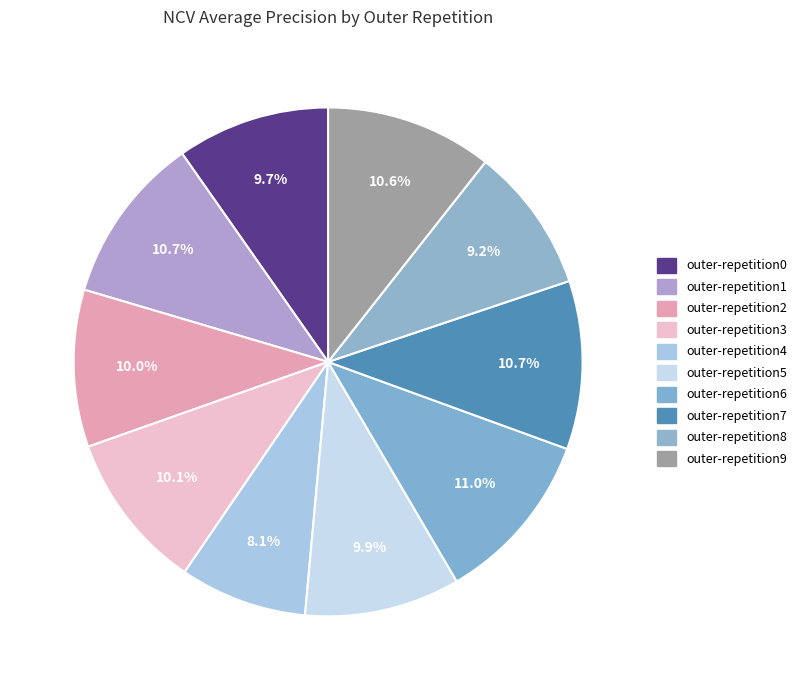

What percentage is NOT represented by outer-repetition2?

90.0%